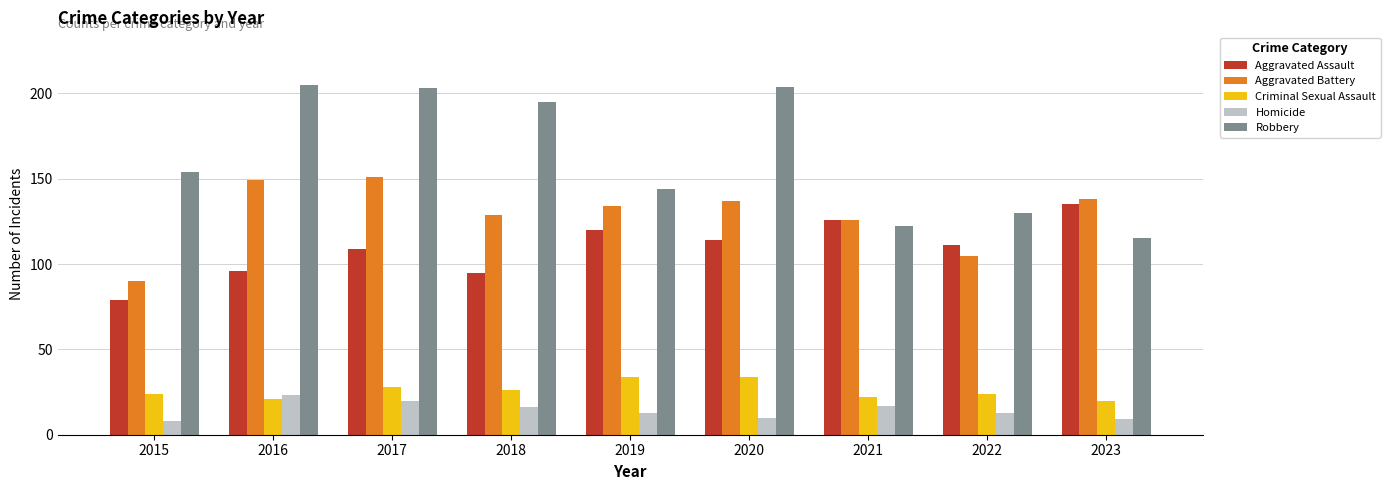

At which label is Robbery closest to 160?

2015